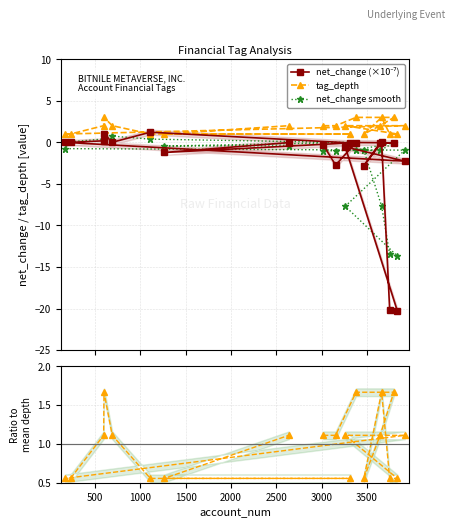

What is the value of the tag_depth point at the 5th from the left?

2.0